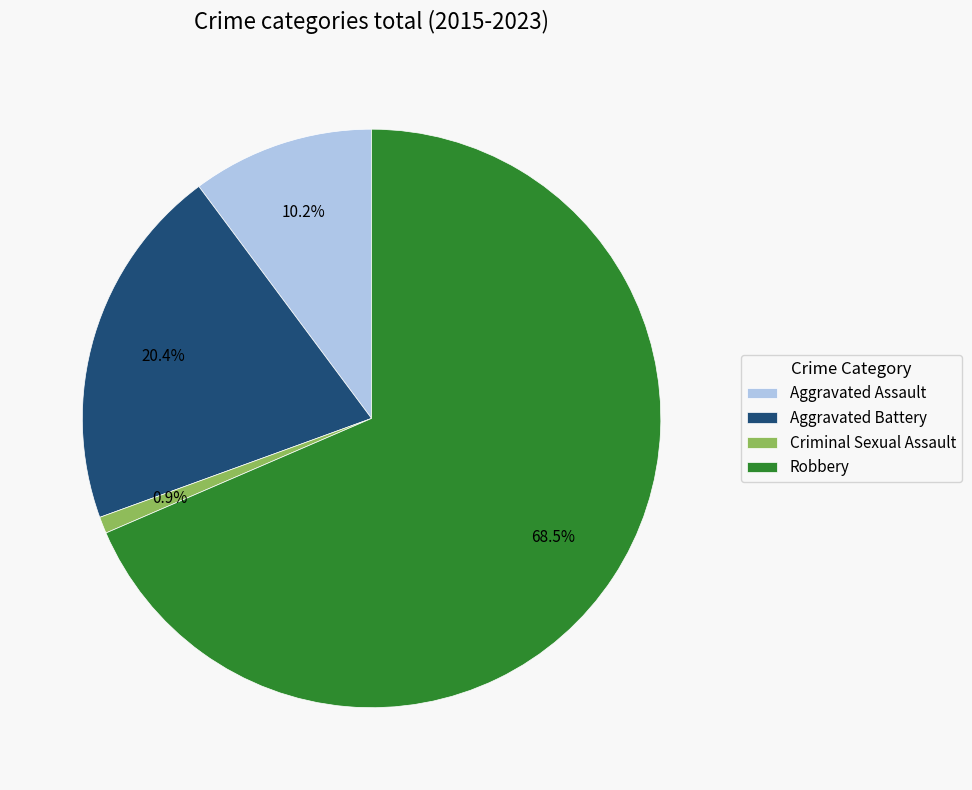

Count the number of slices in the pie.

4